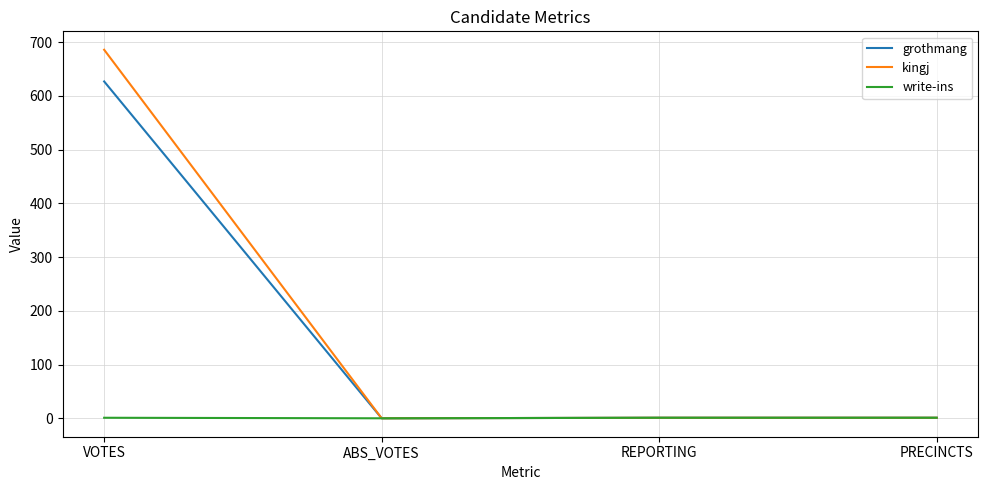

Rank the series at VOTES from highest to lowest value.

kingj, grothmang, write-ins